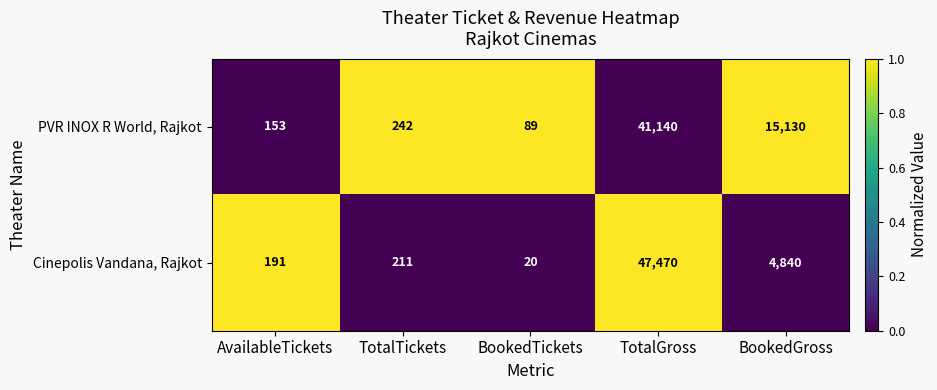

What is the smallest value displayed?

20